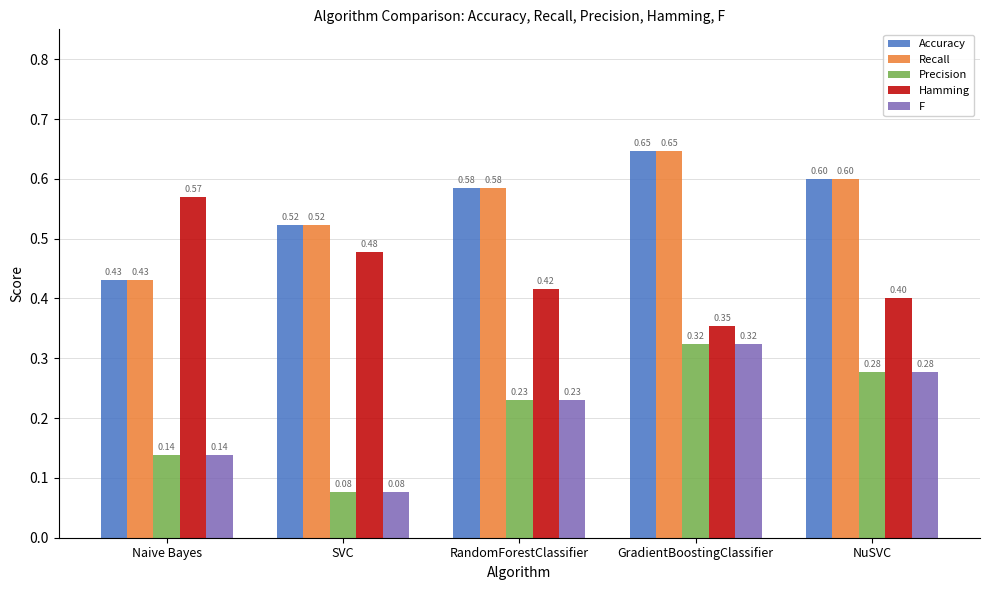

True or false: Precision has a value of 0.5 at GradientBoostingClassifier.

False